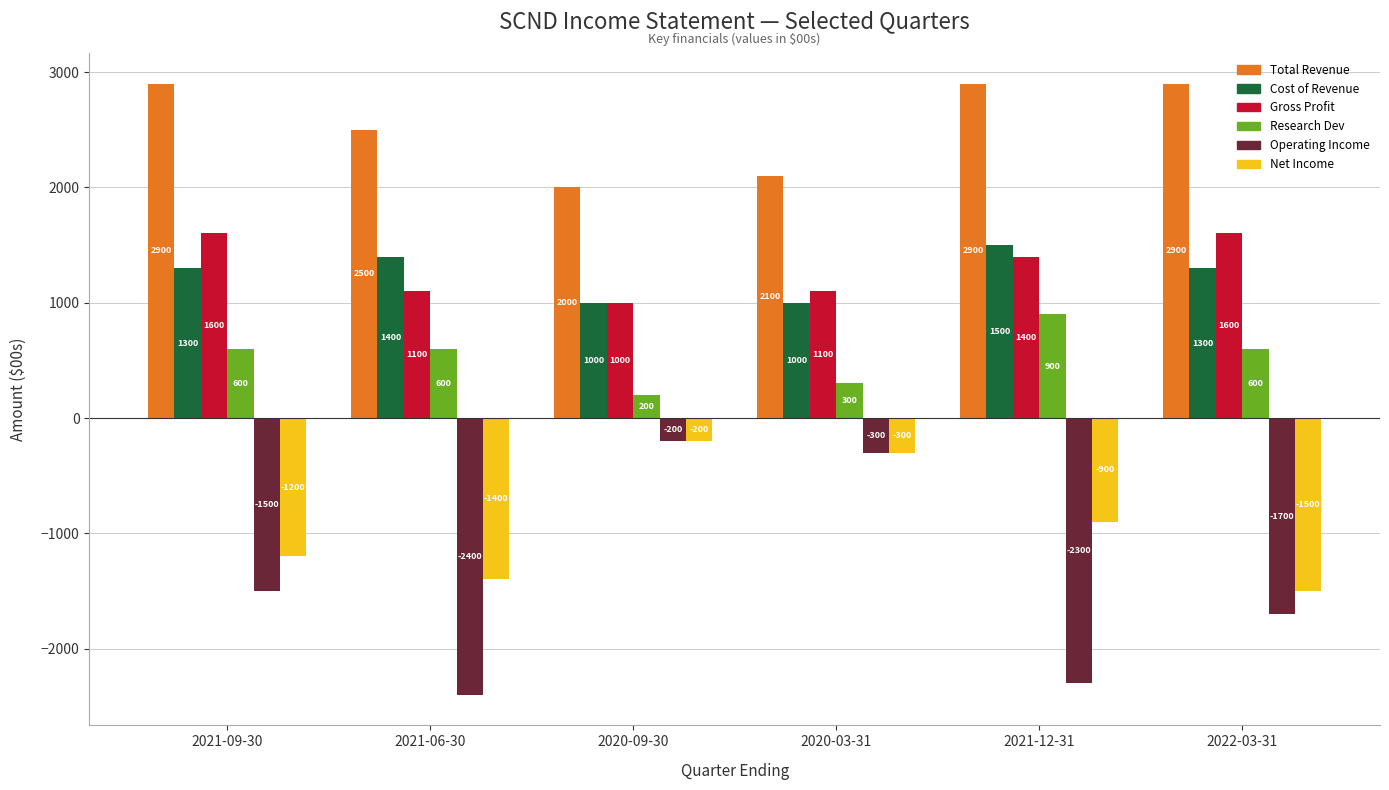

Which series has the widest spread of values?

Operating Income